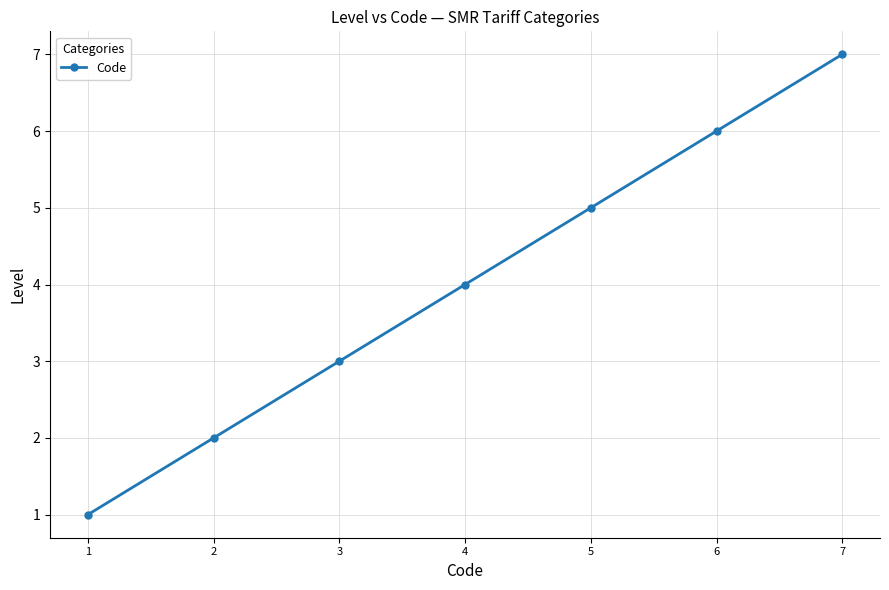

Where is the data nearest to the value 4?

4